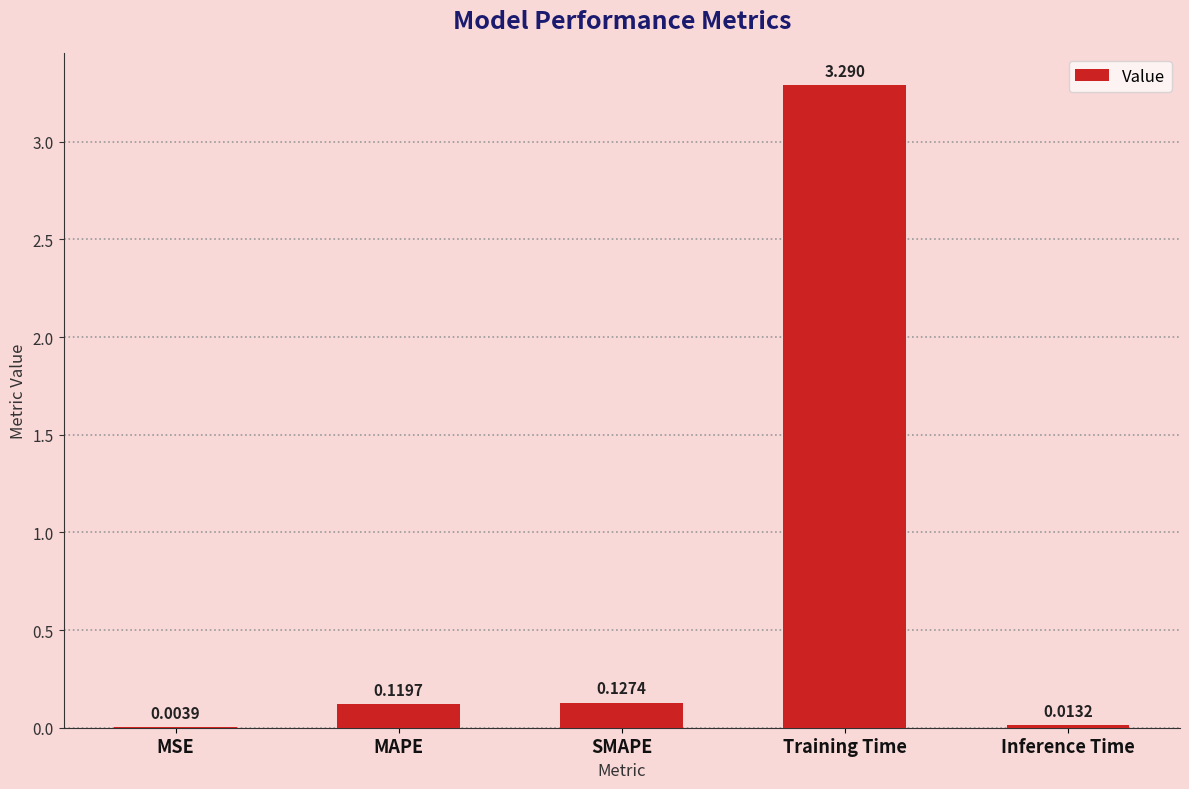

Where is the data nearest to the value 1?

SMAPE